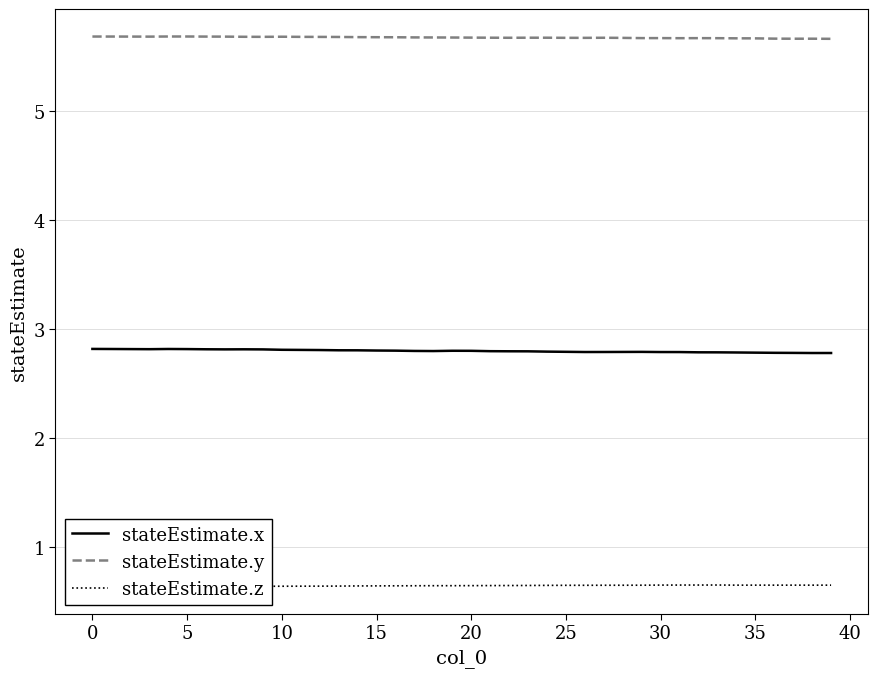

What is the lowest value of the stateEstimate.x series?

2.8